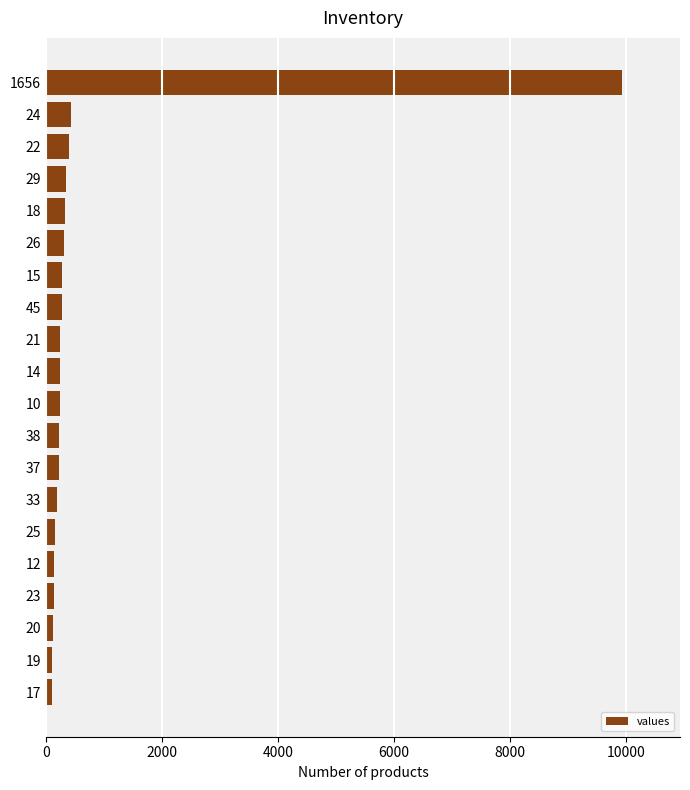

What is the average value?

723